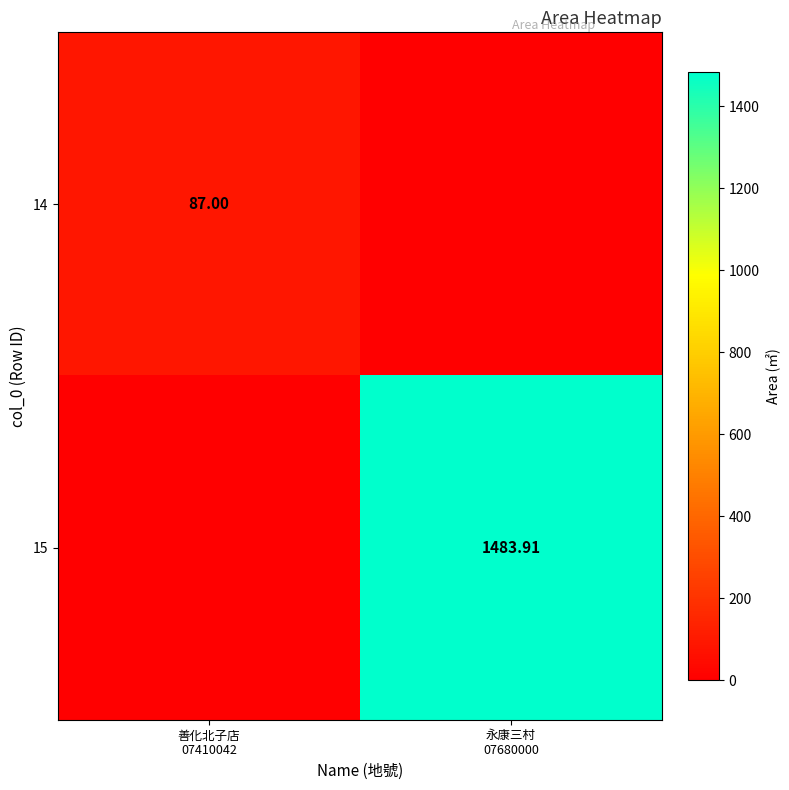

Count the 14 values in the range 0 to 87.

2